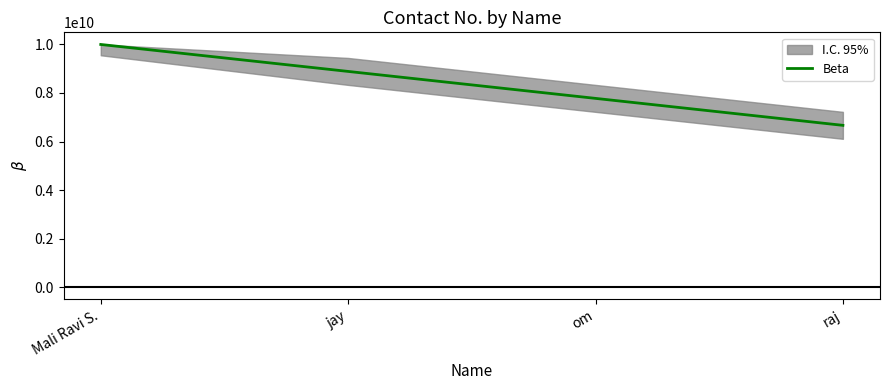

Reading left to right, transcribe all the data shown in this chart.

Mali Ravi S.=9999999999	jay=8888888888	om=7777777777	raj=6666666666